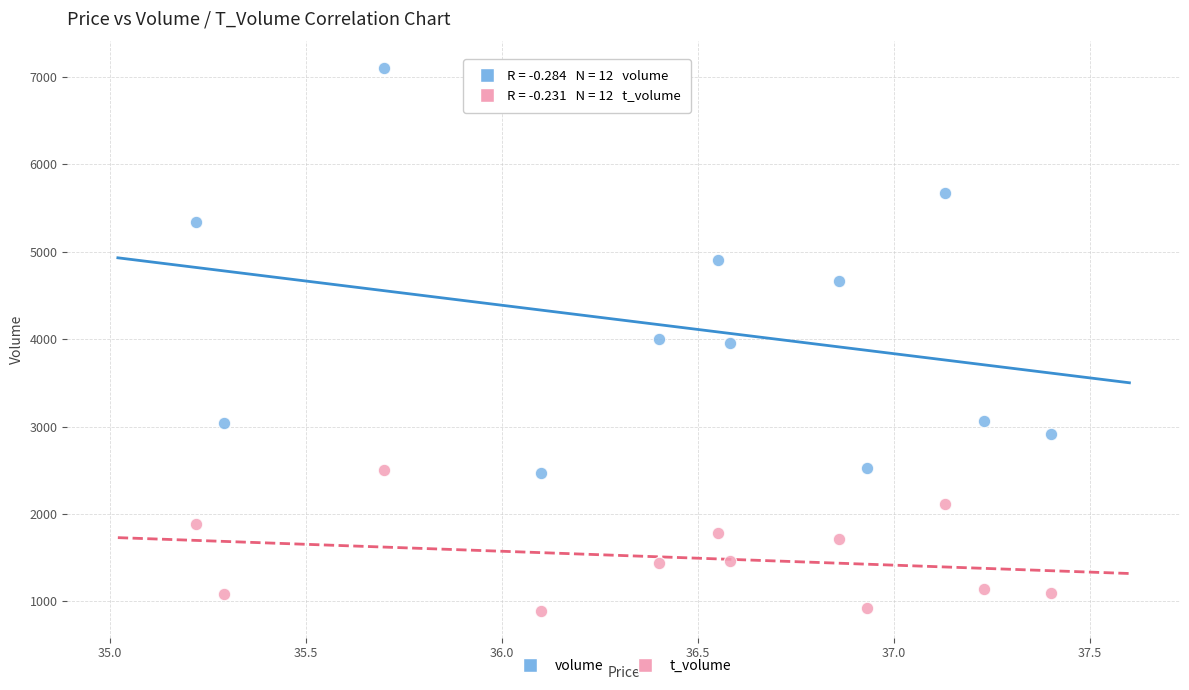

Across all data points, what is the range of Y values (max minus min)?

6204